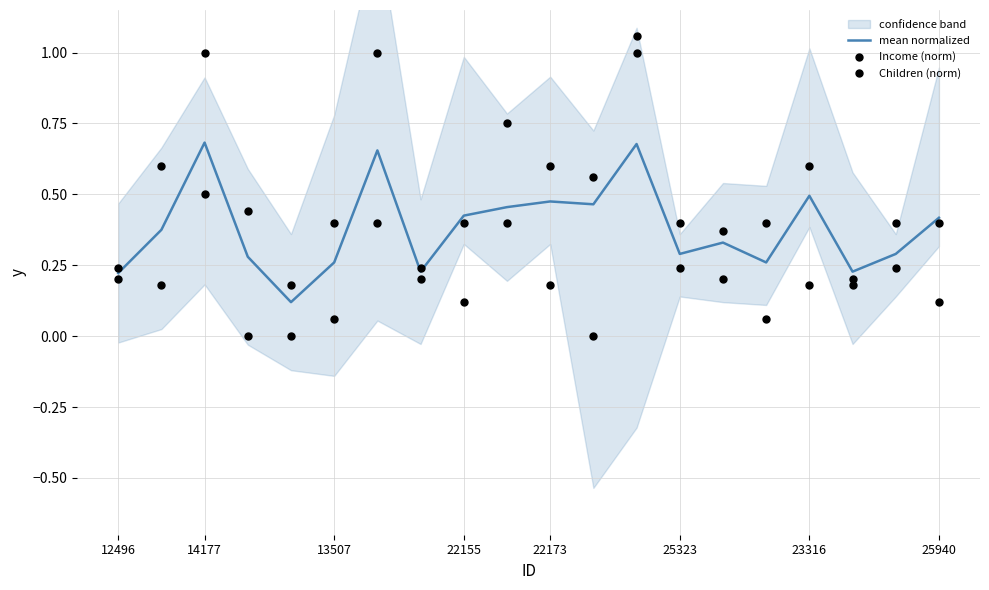

What is the total value across all series at 23316?

1.3